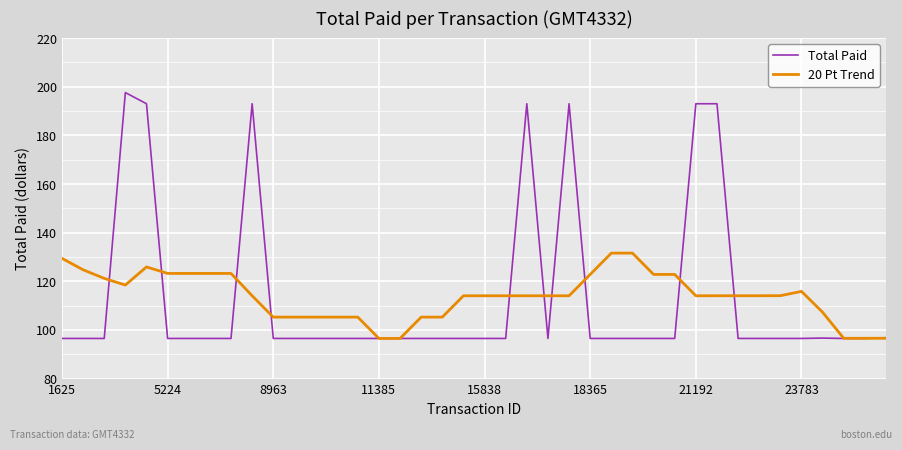

Does the chart have visible grid lines?

Yes